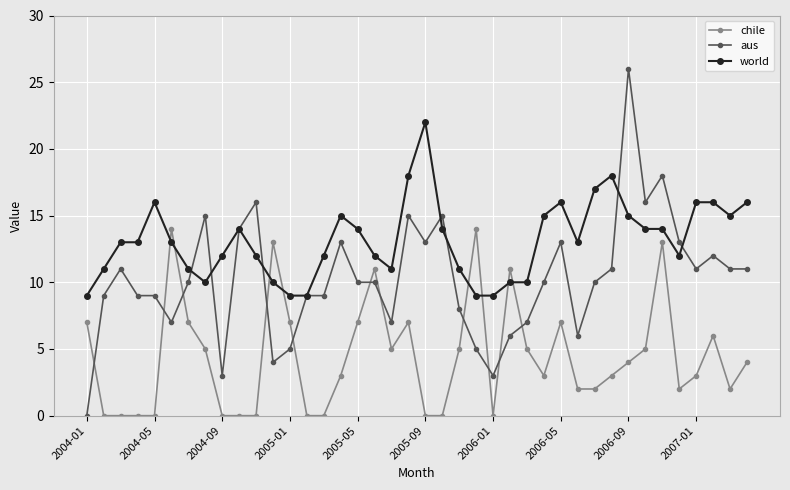

Count the number of data series in this chart.

3